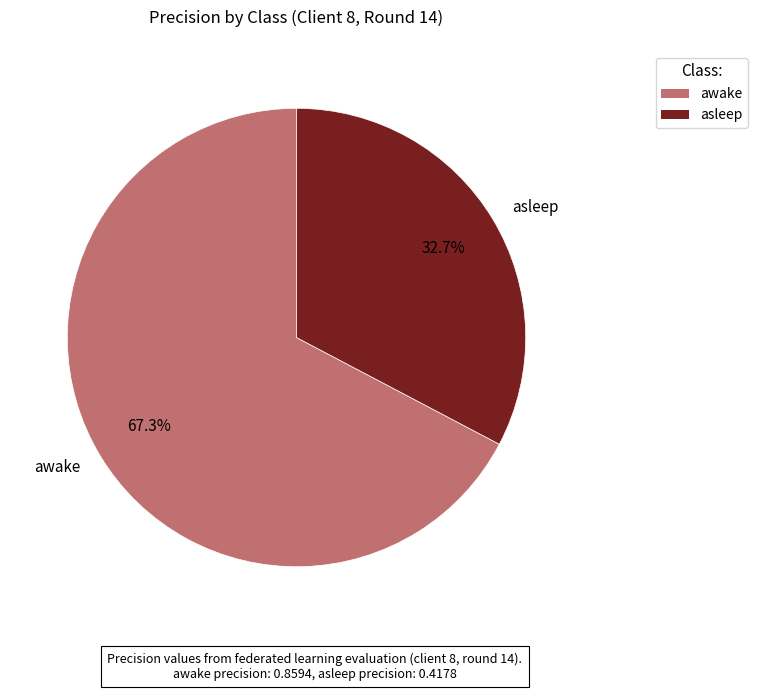

To the nearest percent, what is the difference between the awake and asleep slice percentages?

35%